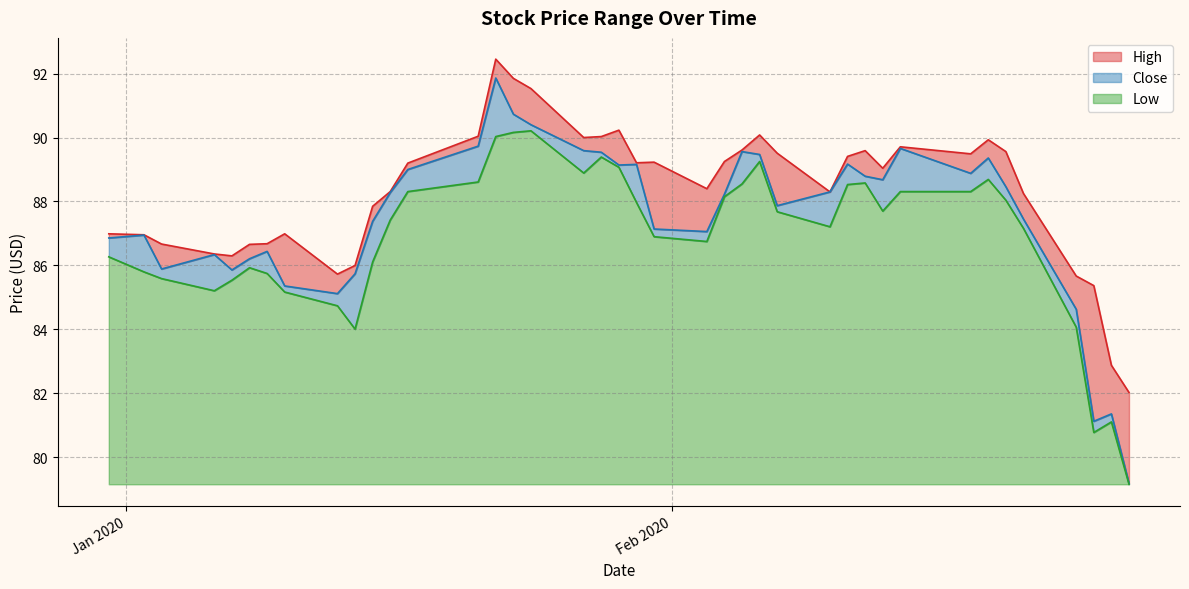

Which category has the highest value across all series?

2020-01-22